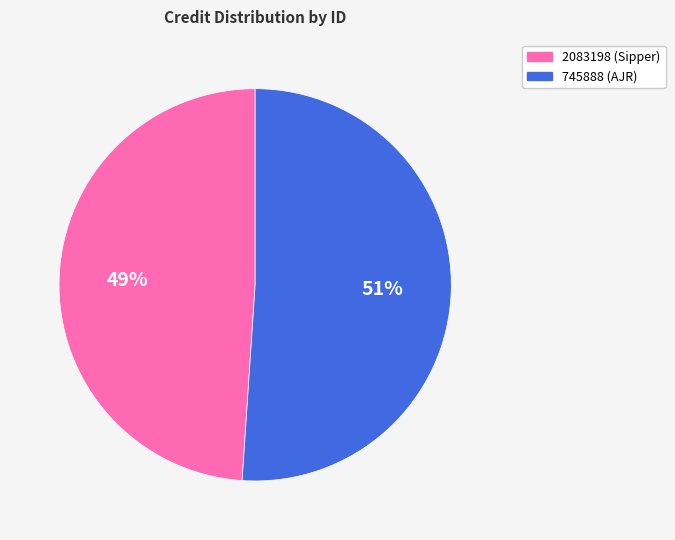

True or false: 745888 accounts for 63% of the total.

False